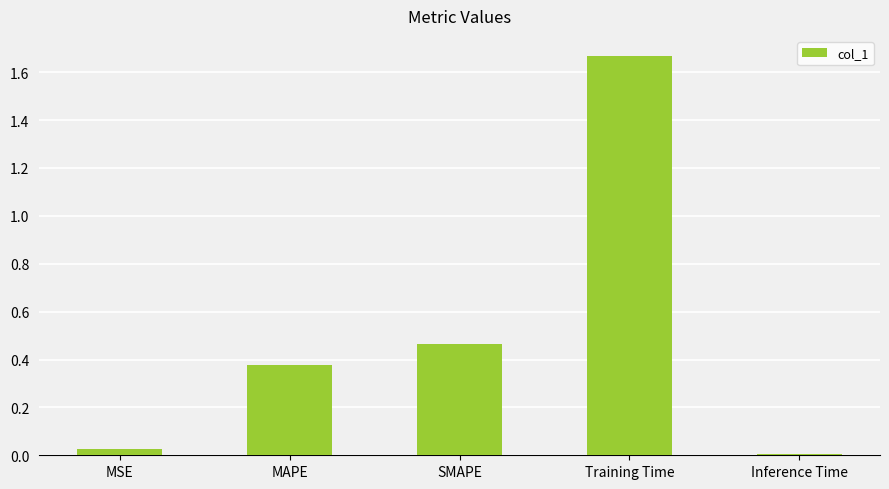

What is the change in value from SMAPE to Inference Time?

-0.5